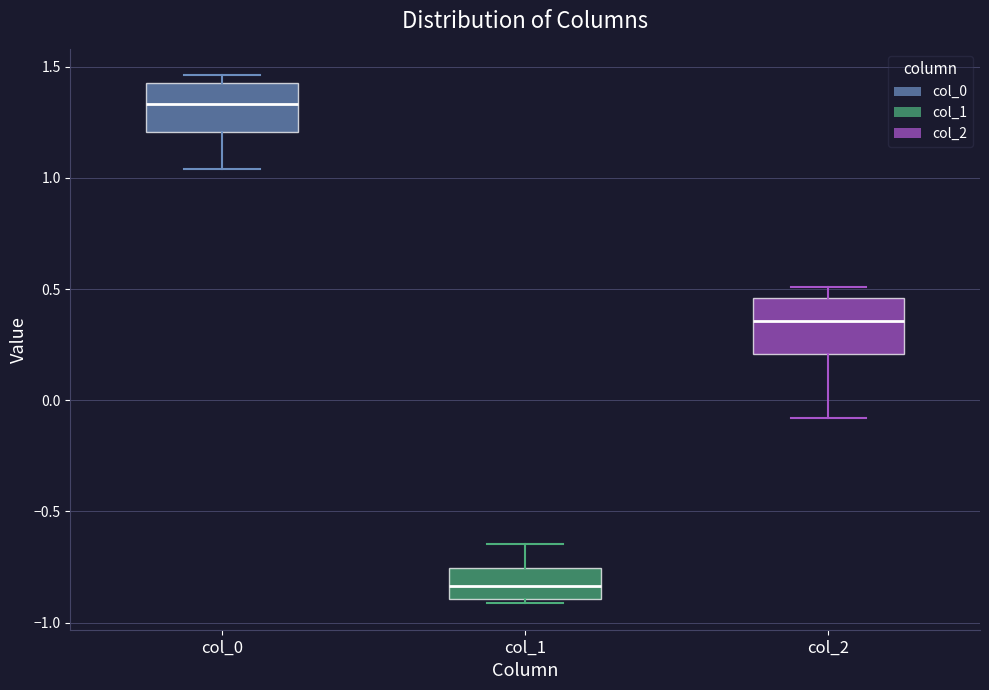

Which box's median line is the lowest?

col_1